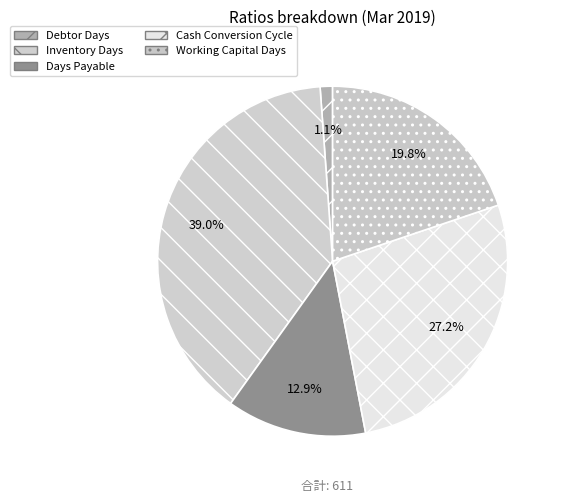

To the nearest percent, what is the difference between the Days Payable and Inventory Days slice percentages?

26%